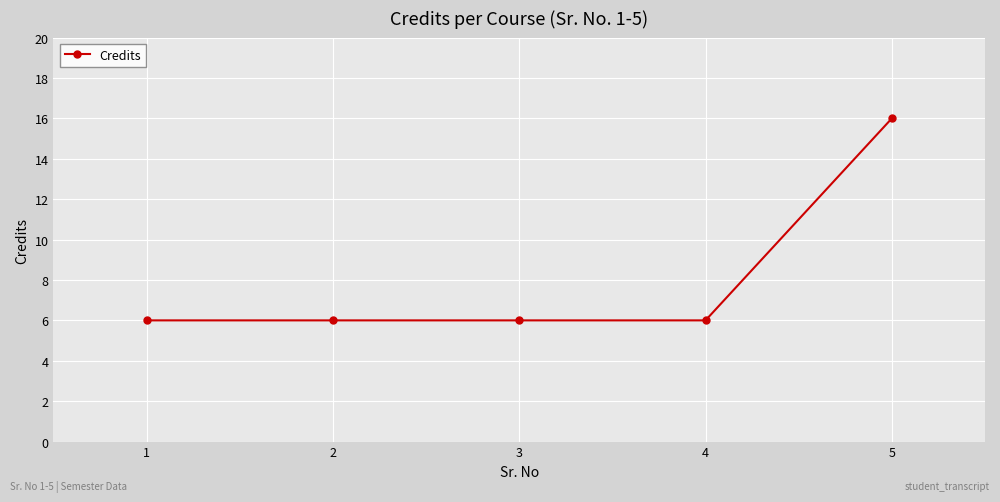

The value at 2 is 10. True or false?

False